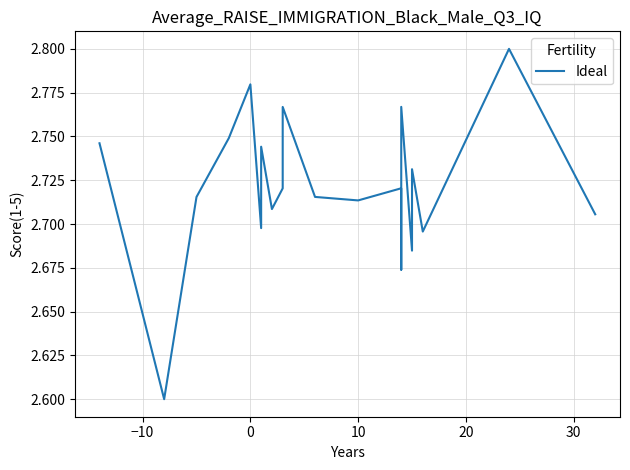

How many values are between 2 and 3?

20